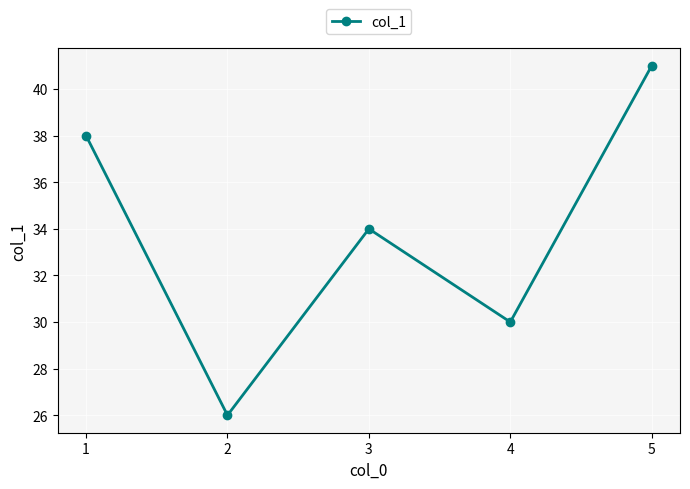

What is the change in value from 1 to 2?

-12